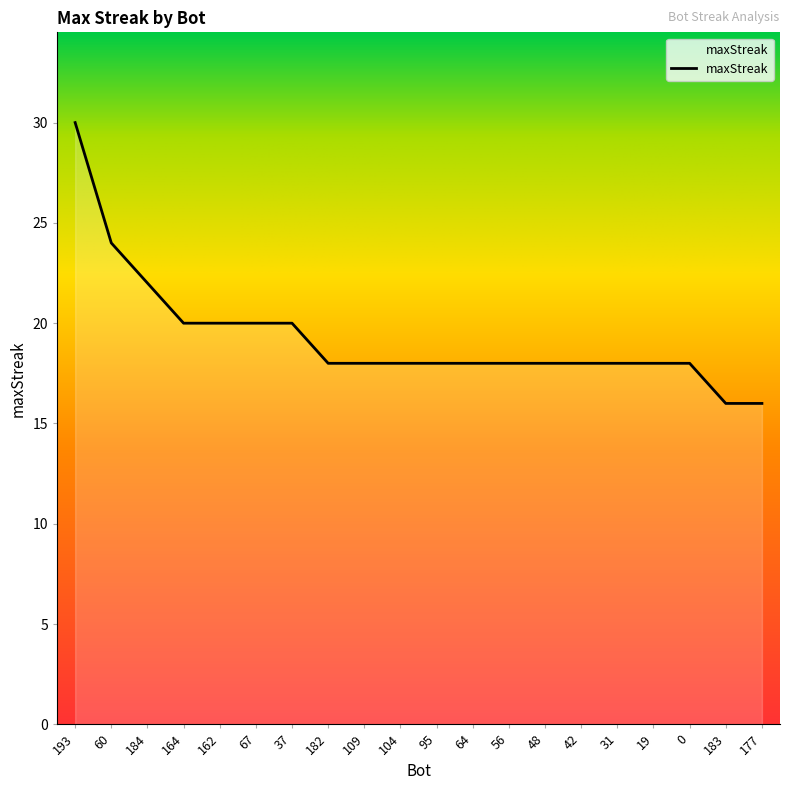

What is the ratio of the value at 177 to the value at 42?

0.9